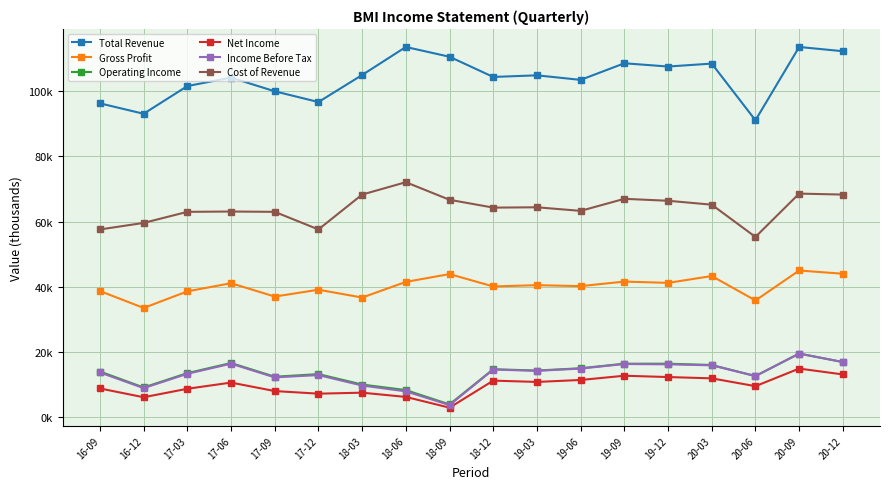

Is this an area chart (filled region under the line)?

No